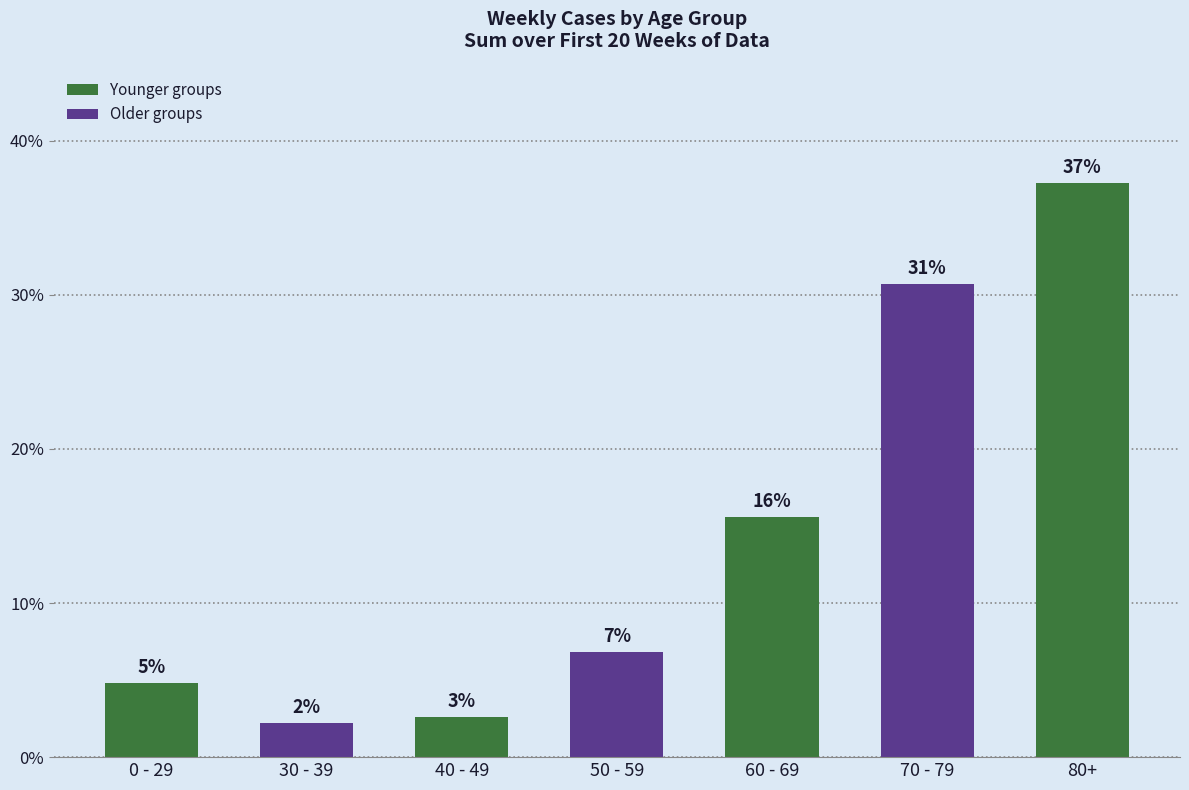

Does the chart contain any negative values?

No